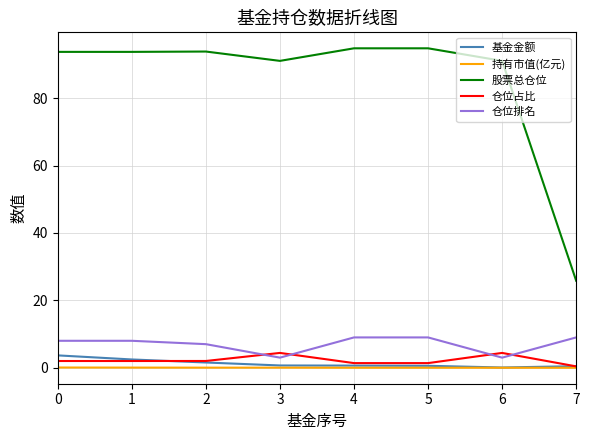

What is the difference between the maximum and minimum values in the 持有市值(亿元) series?

0.1